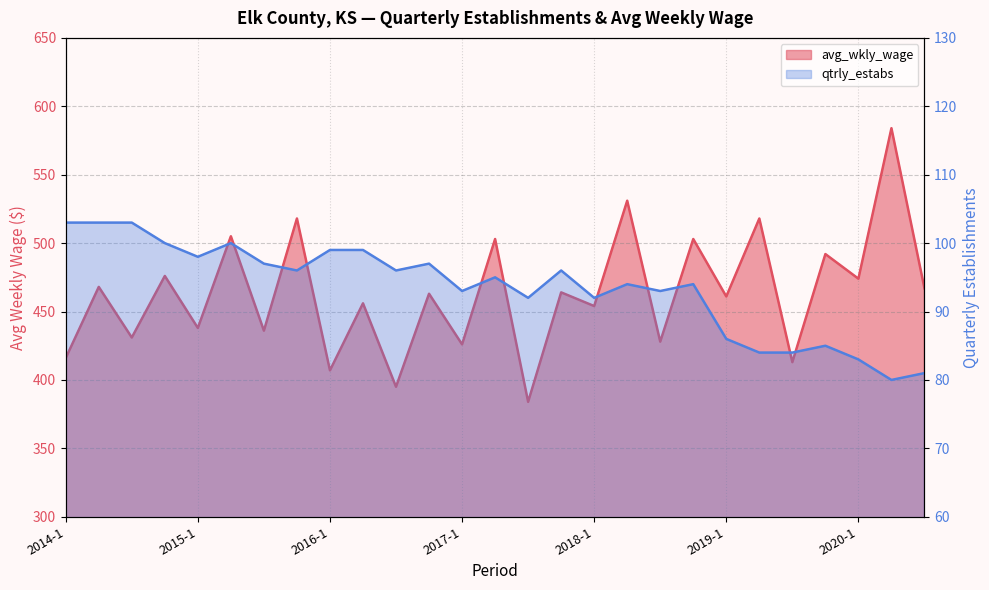

How many values in the avg_wkly_wage series exceed 463?

13